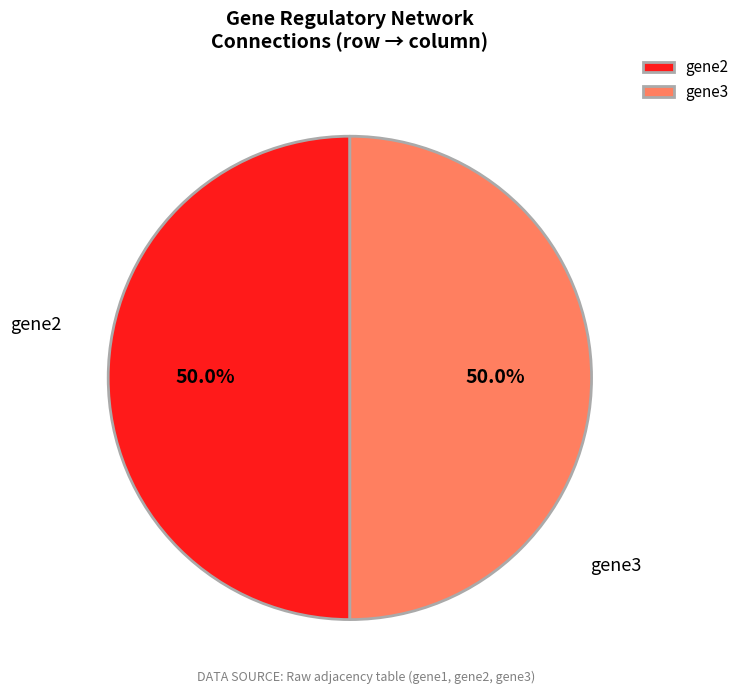

What is the total percentage of gene3 and gene2?

100.0%